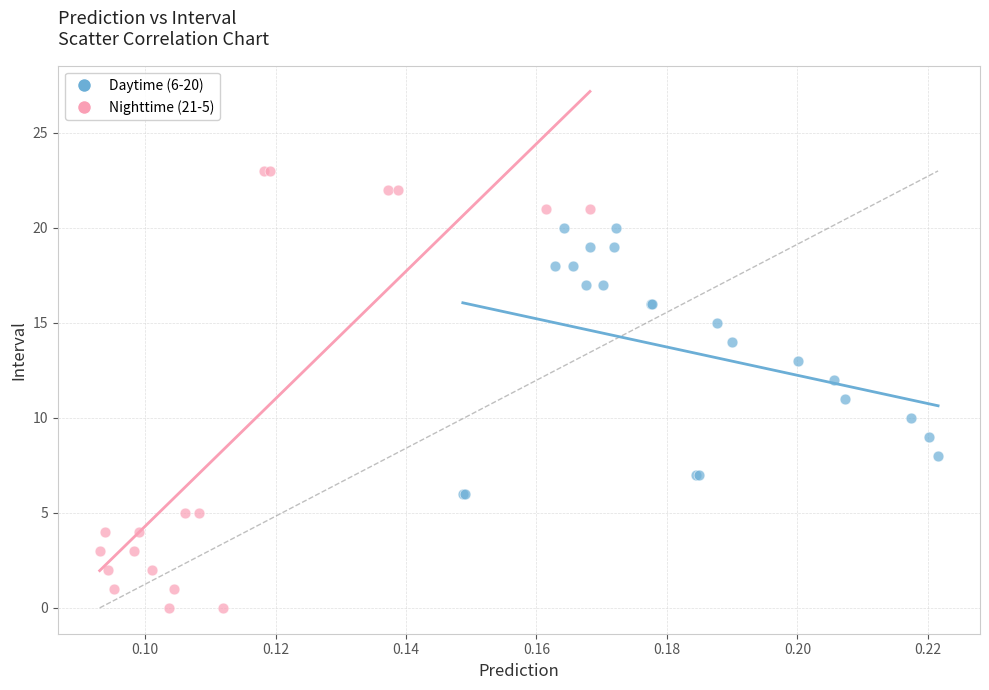

What are all the series names shown in the legend?

Daytime (6-20), Nighttime (21-5)